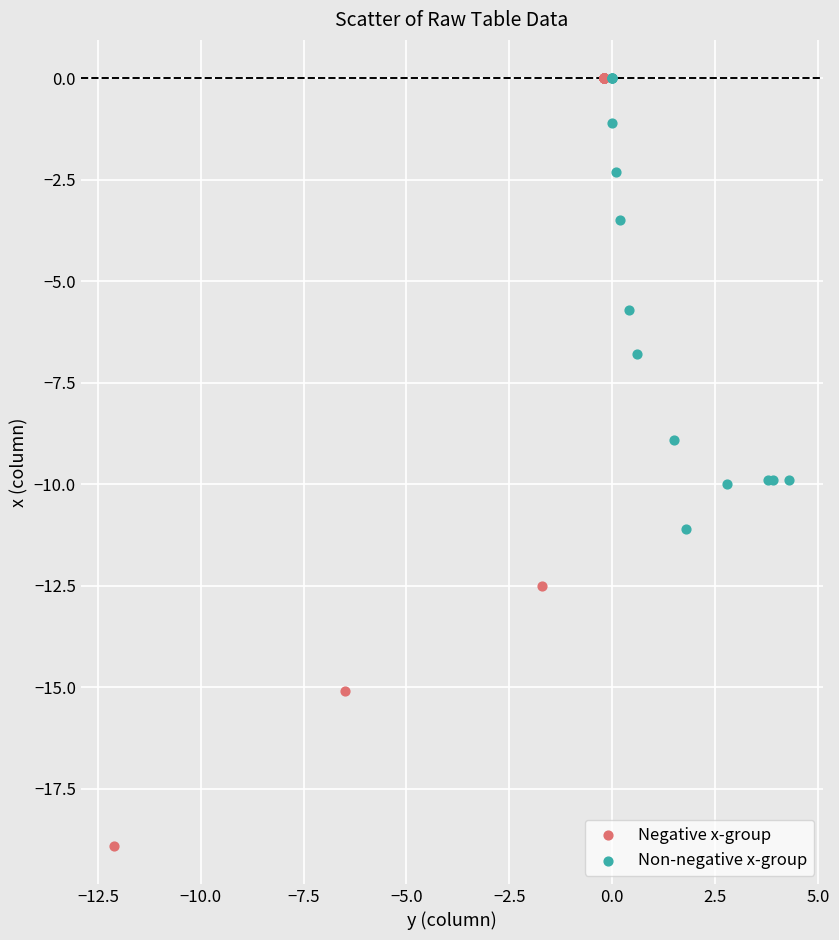

Which series contains the lowest Y value?

Negative x-group